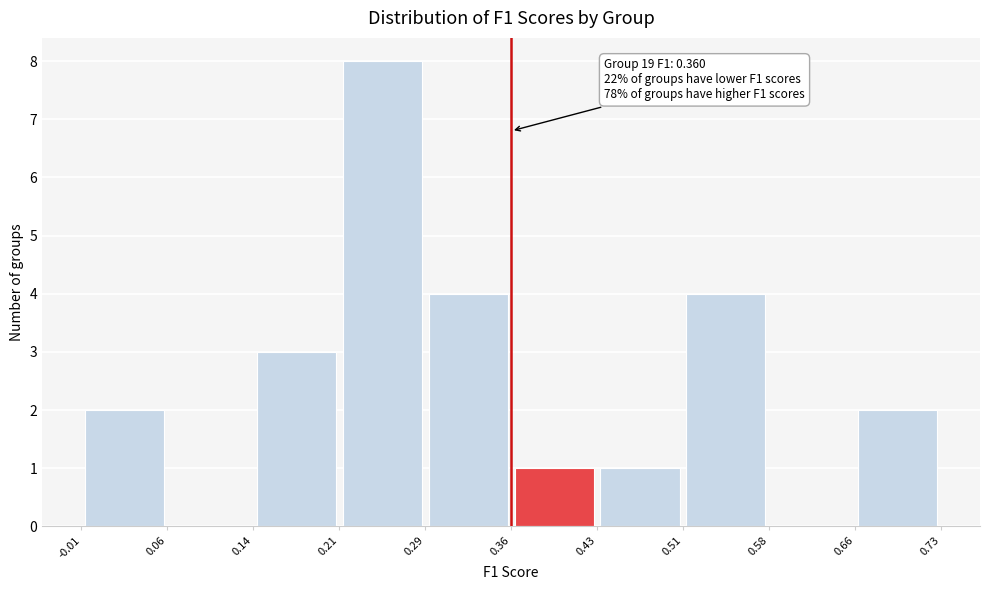

Which range on the x-axis has the tallest bar?

0.21 to 0.29